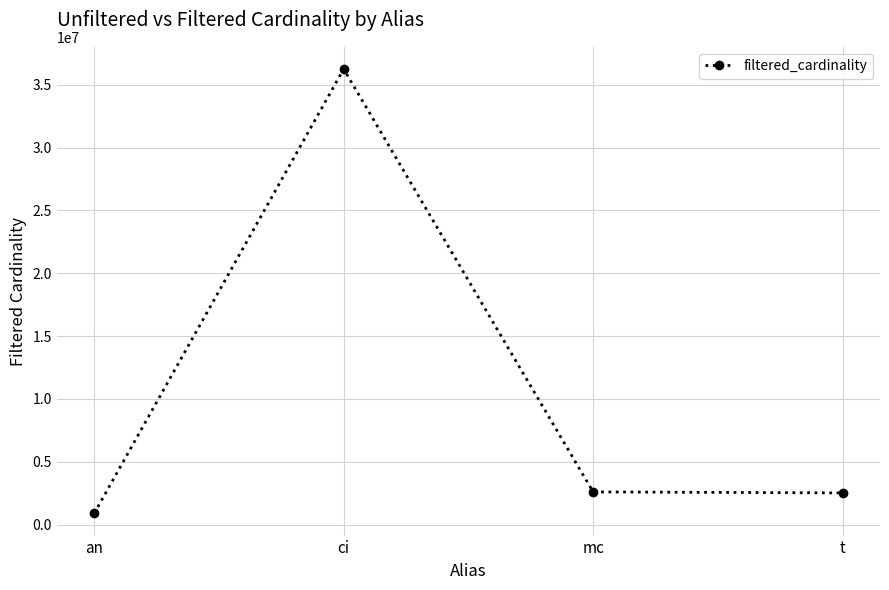

What is the change in value from an to mc?

+1707786